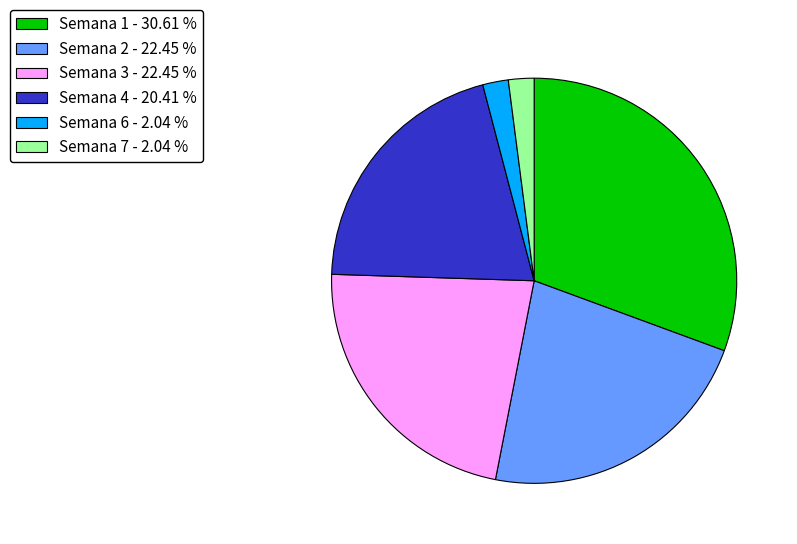

How many slices are in this pie chart?

6